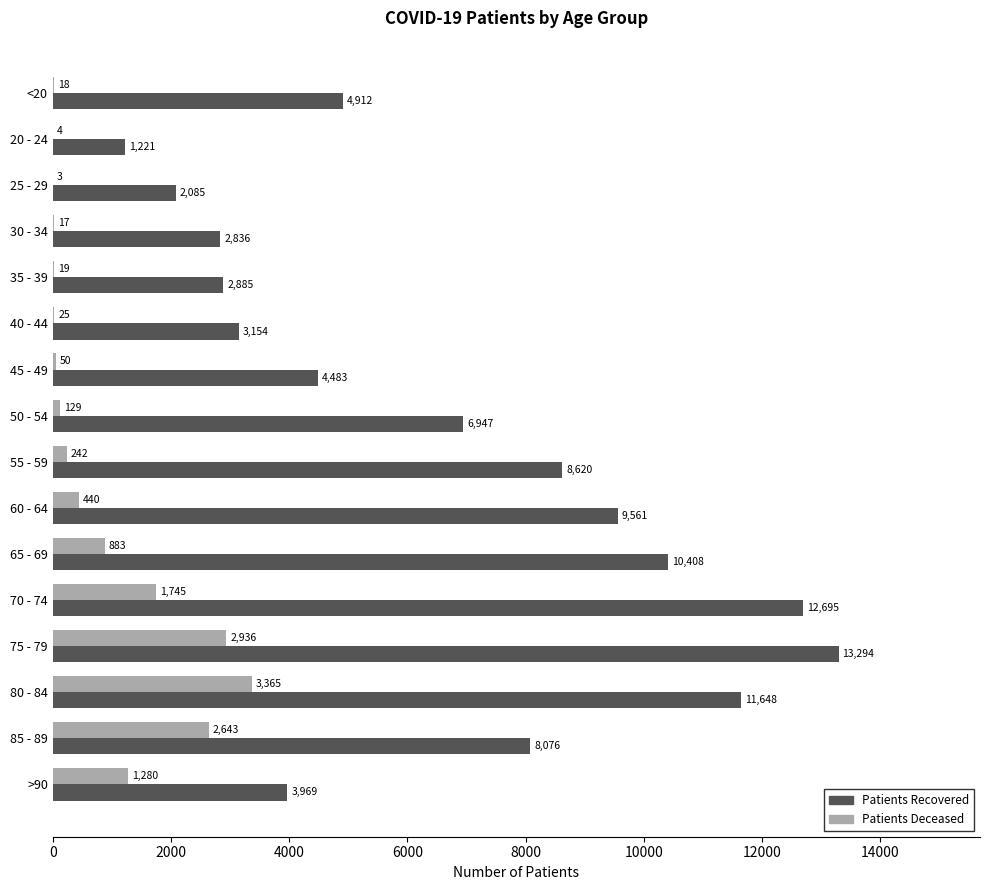

What is the total value across all series at <20?

4930